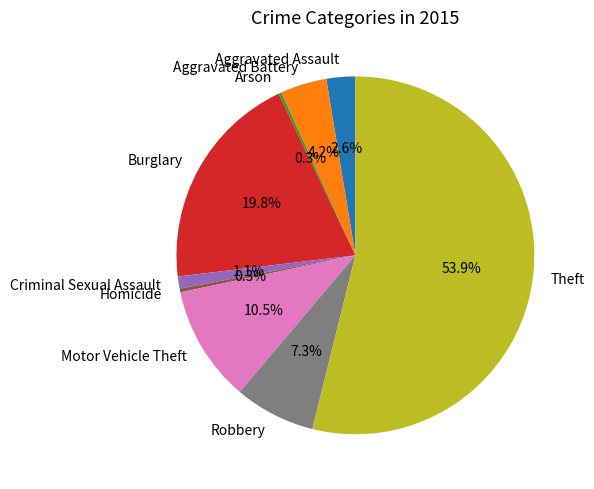

Is there a majority slice in this chart?

Yes